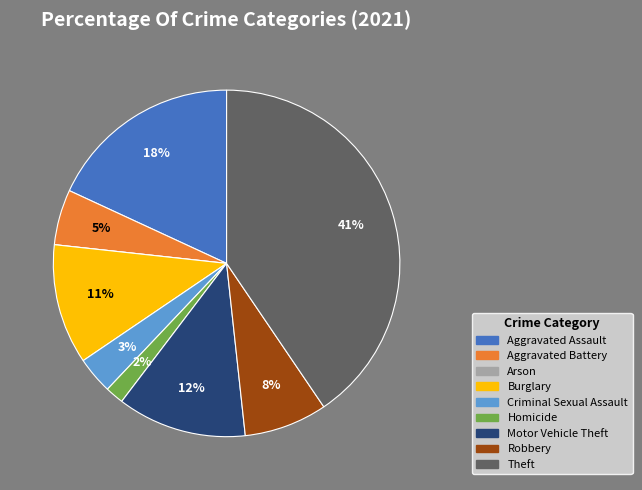

To the nearest percent, what is the difference between the Homicide and Burglary slice percentages?

9%